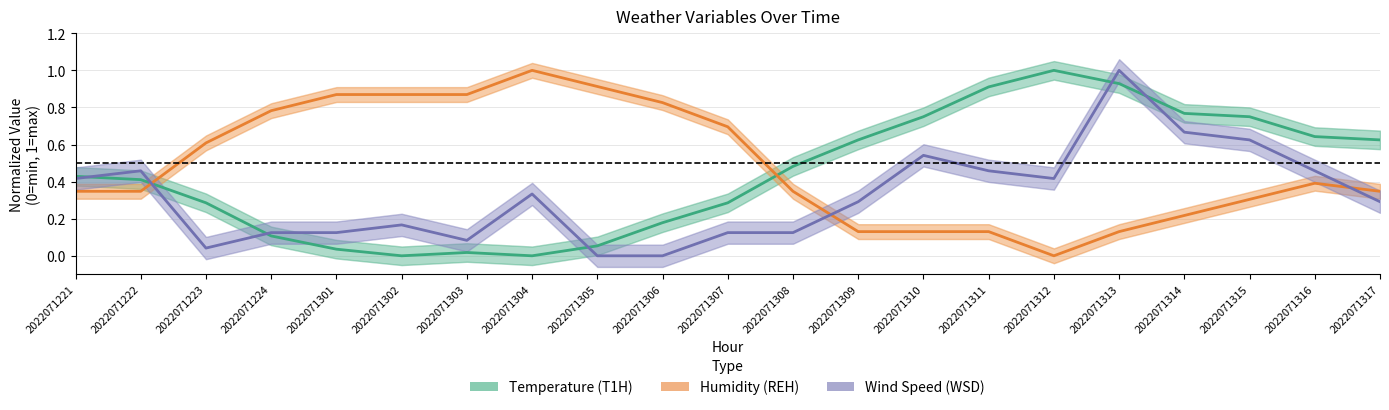

Which category has the lowest value across all series?

2022071302